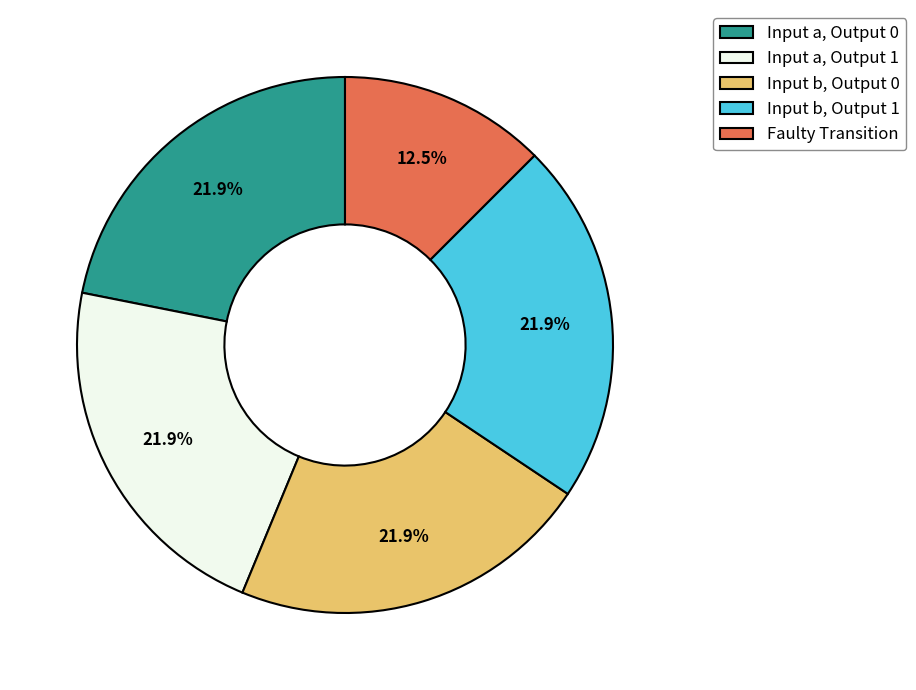

Which has a higher value, Input b, Output 0 or Faulty Transition?

Input b, Output 0